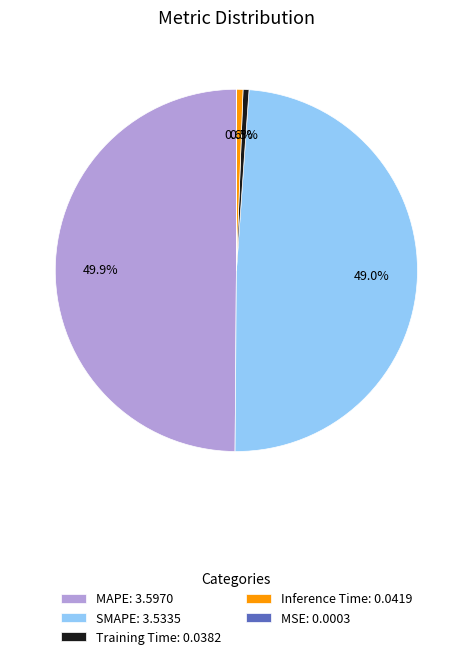

Combined, do Inference Time: 0.0419 and MAPE: 3.5970 account for over 50%?

Yes